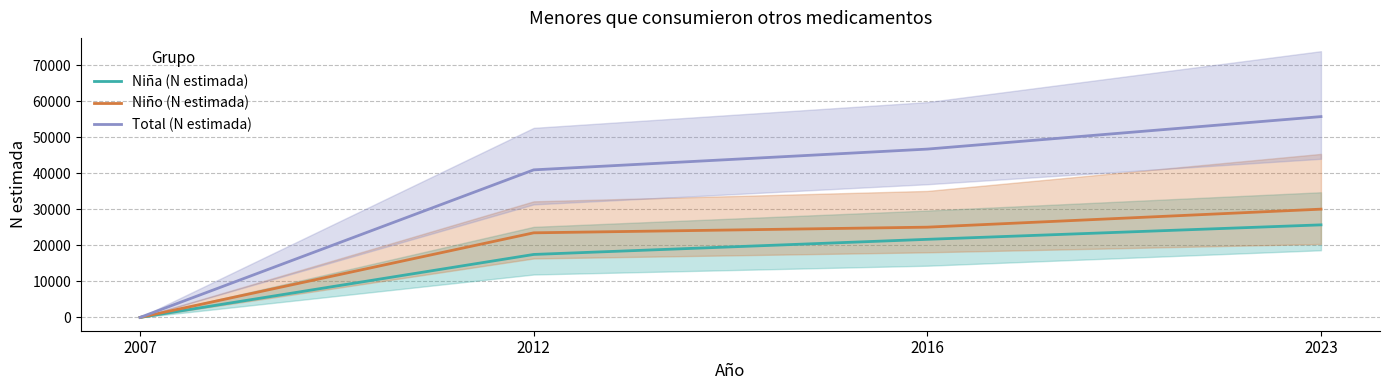

The value of Niña (N estimada) at 2023 is 25684. True or false?

True